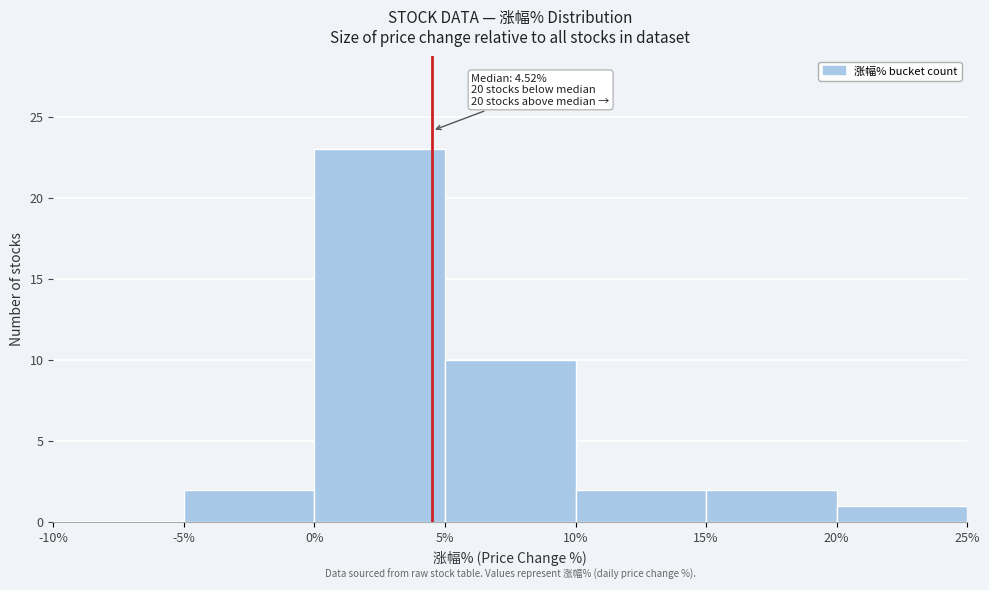

Which range on the x-axis has the tallest bar?

0% to 5%